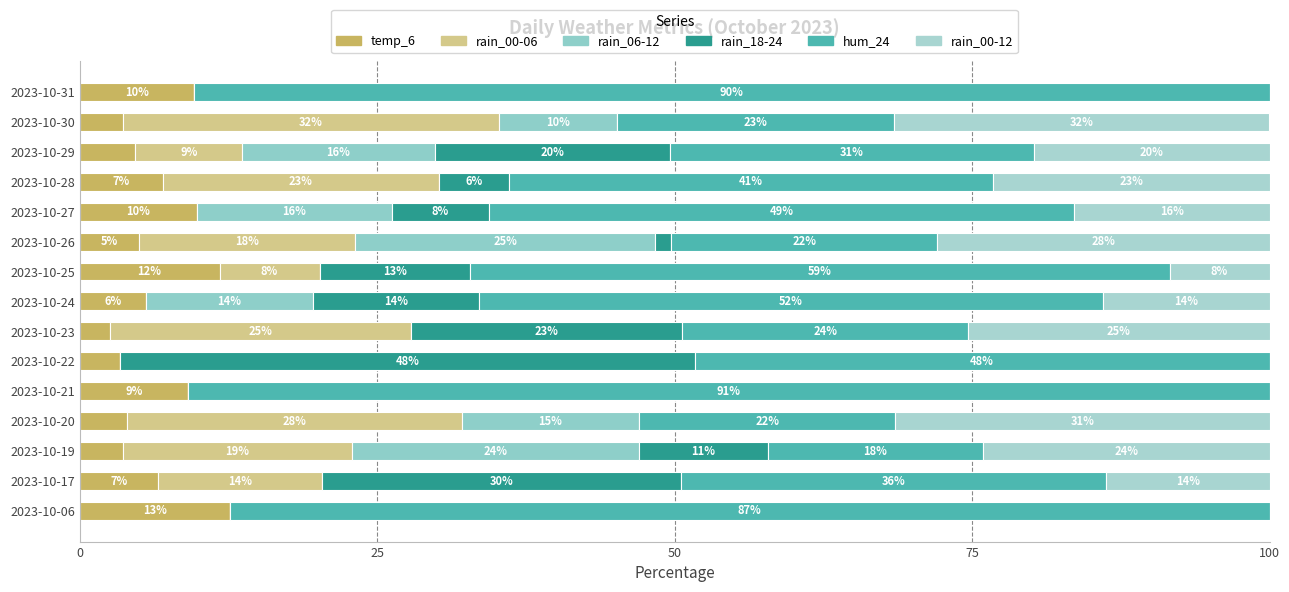

How many positive values does the rain_06-12 series have?

7